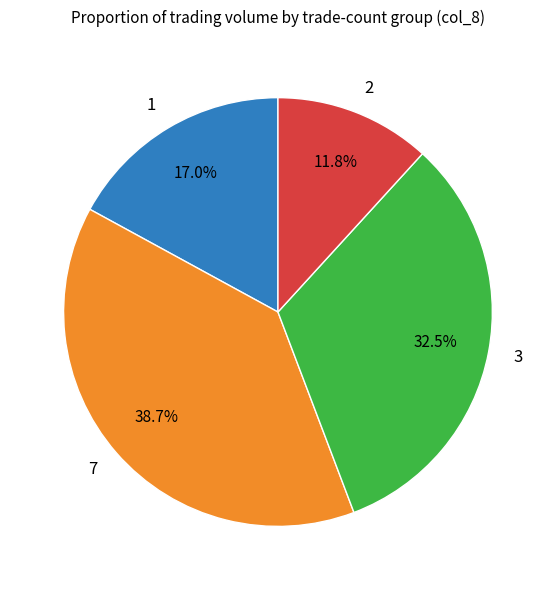

Rank the categories by value from highest to lowest.

7, 3, 1, 2